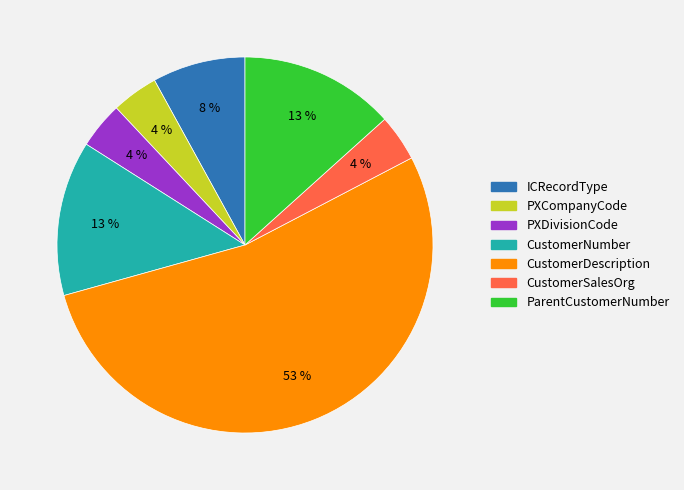

Does PXDivisionCode represent more than half of the total?

No